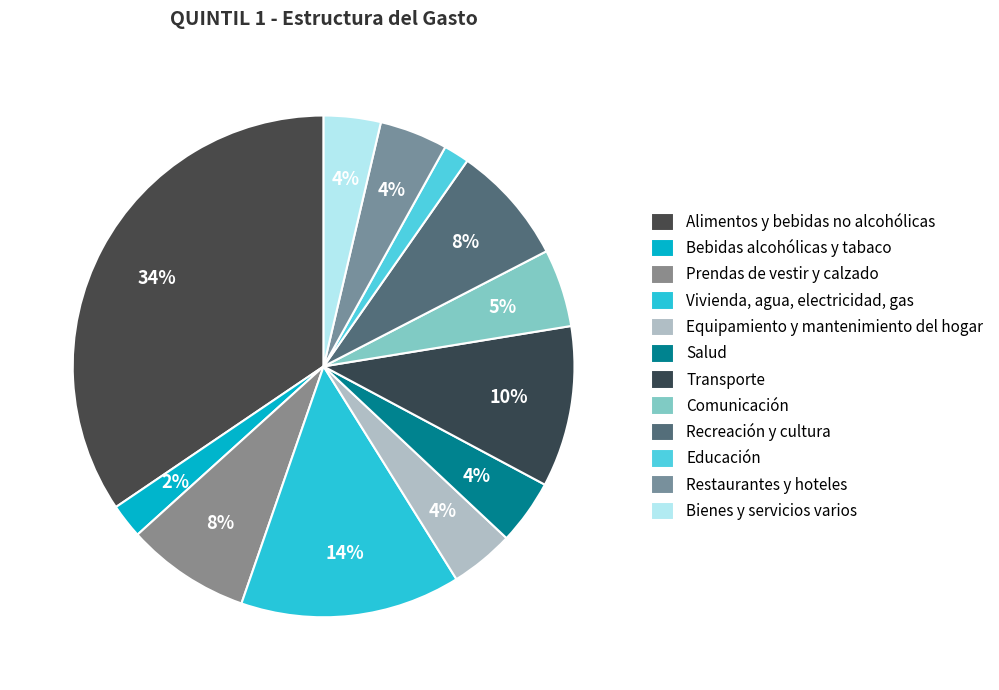

True or false: Transporte accounts for 18% of the total.

False